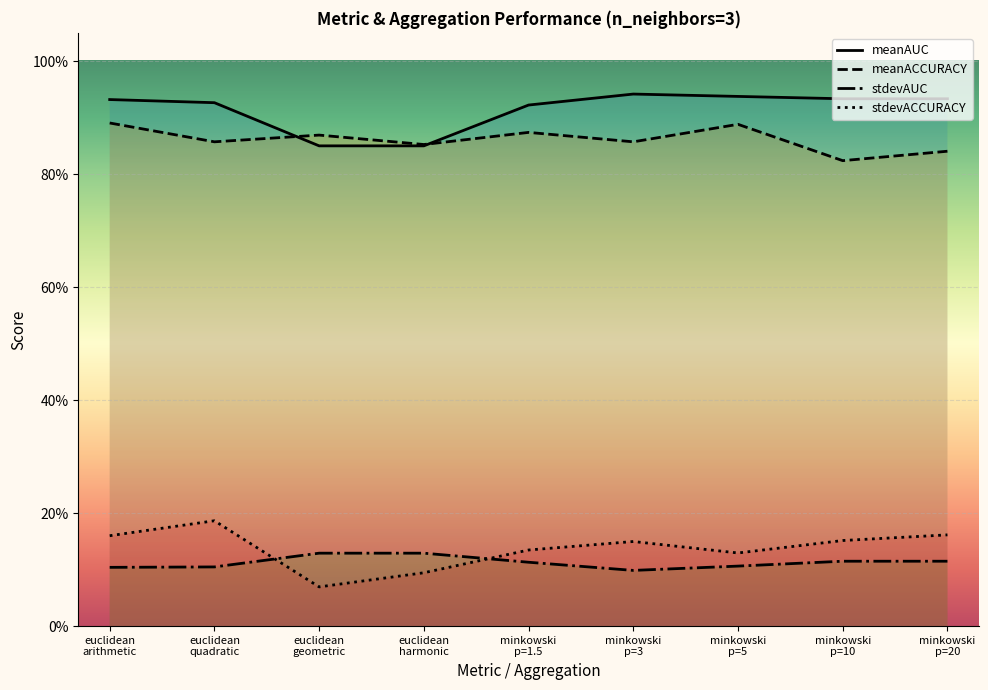

What is the difference between the second highest and minimum values in the meanAUC series?

0.1